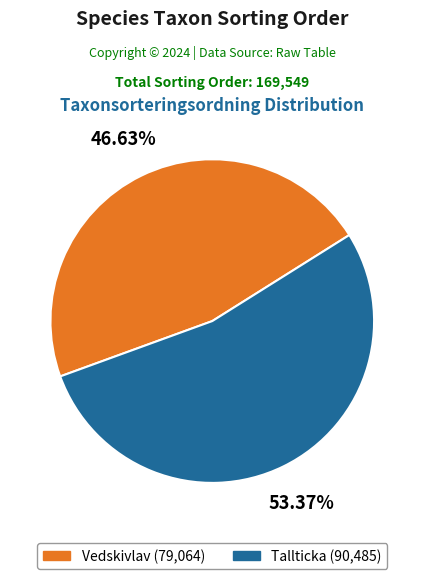

What is the largest slice in the pie chart?

Tallticka